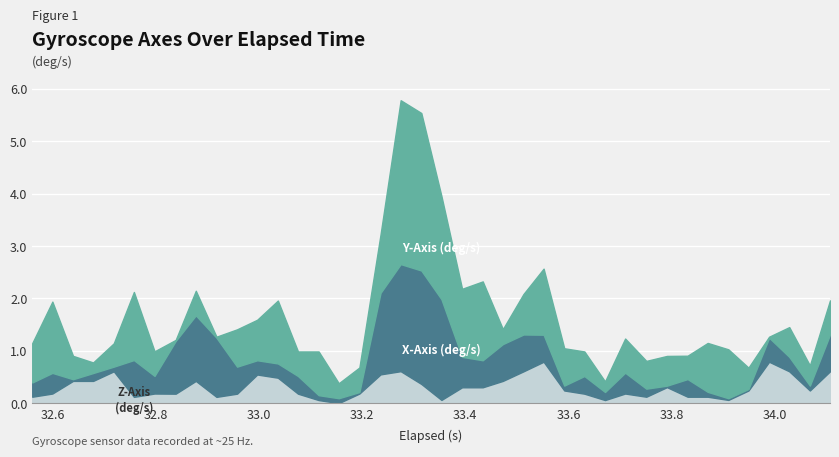

Is it true that Z-Axis (deg/s) equals -0.5 at 25?

False